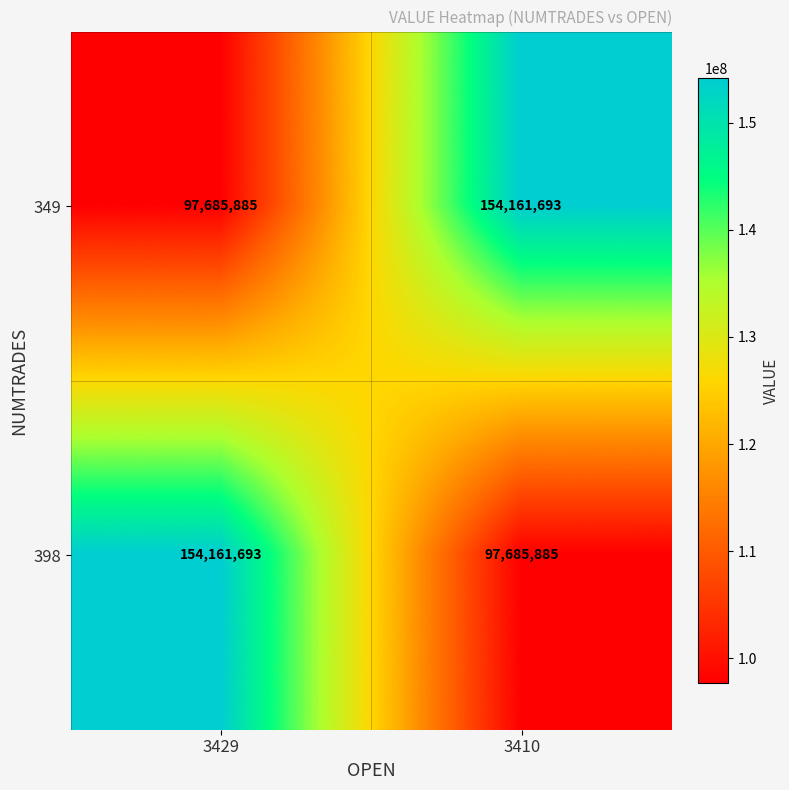

The value of 398 at 3410 is 97685885. True or false?

True